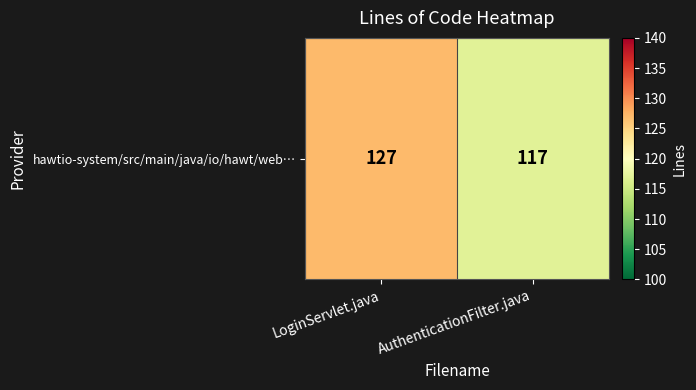

Reading right to left, transcribe all the data shown in this chart.

117	127